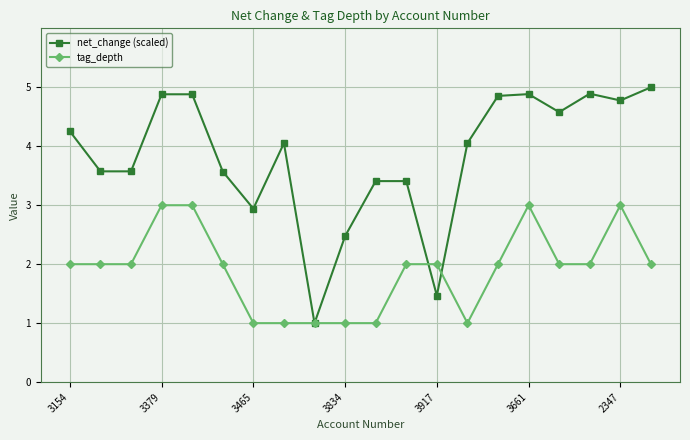

True or false: net_change (scaled) has more than 1 interior local peaks.

True